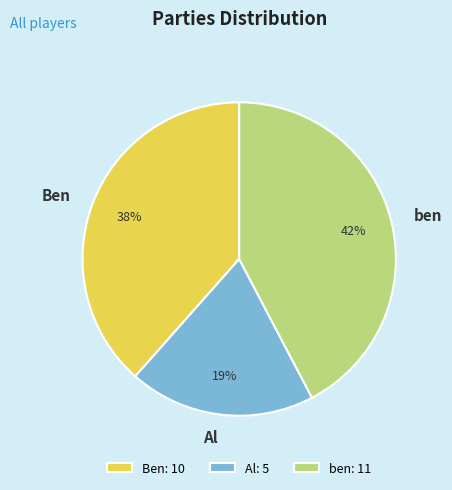

Do Ben and ben together represent more than half of the pie?

Yes